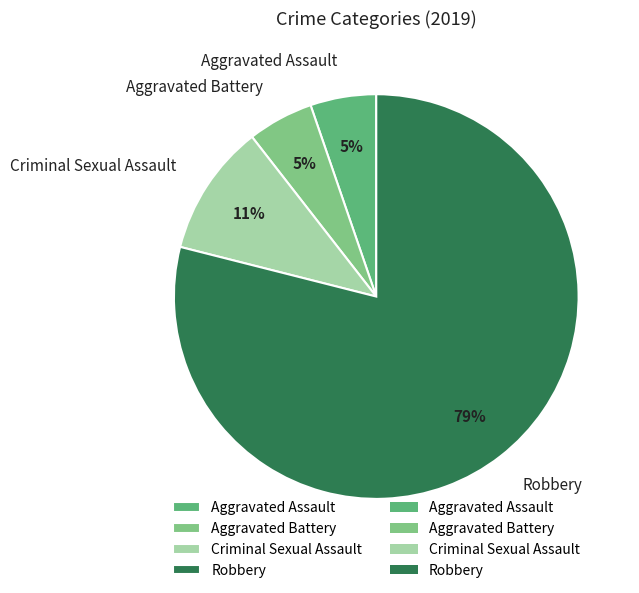

Is there any slice that represents more than half of the pie?

Yes